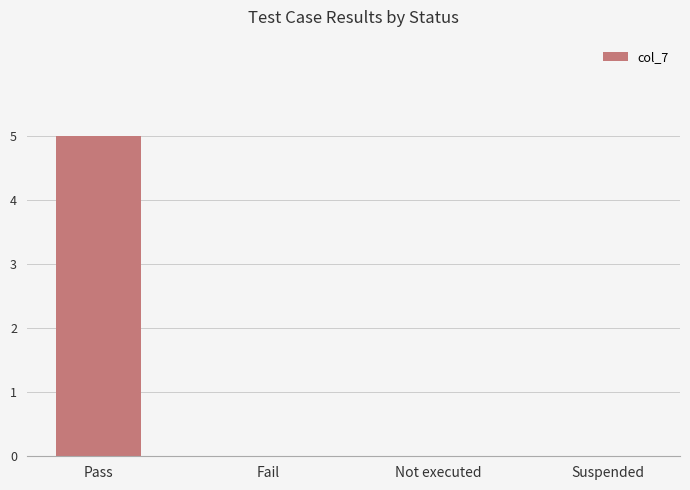

How many data points does each series have?

4